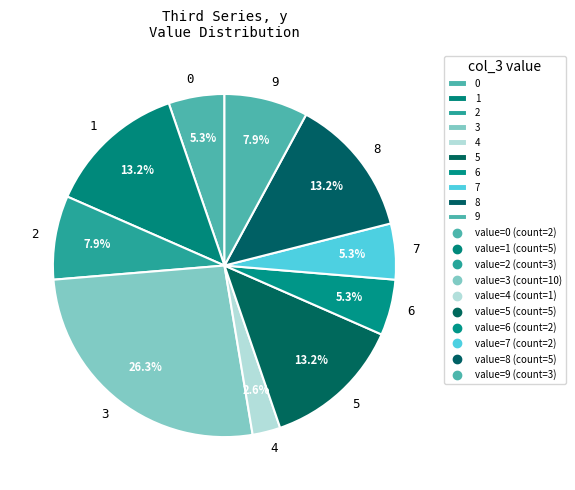

To the nearest percent, what is the difference between the largest and smallest slice percentages?

24%